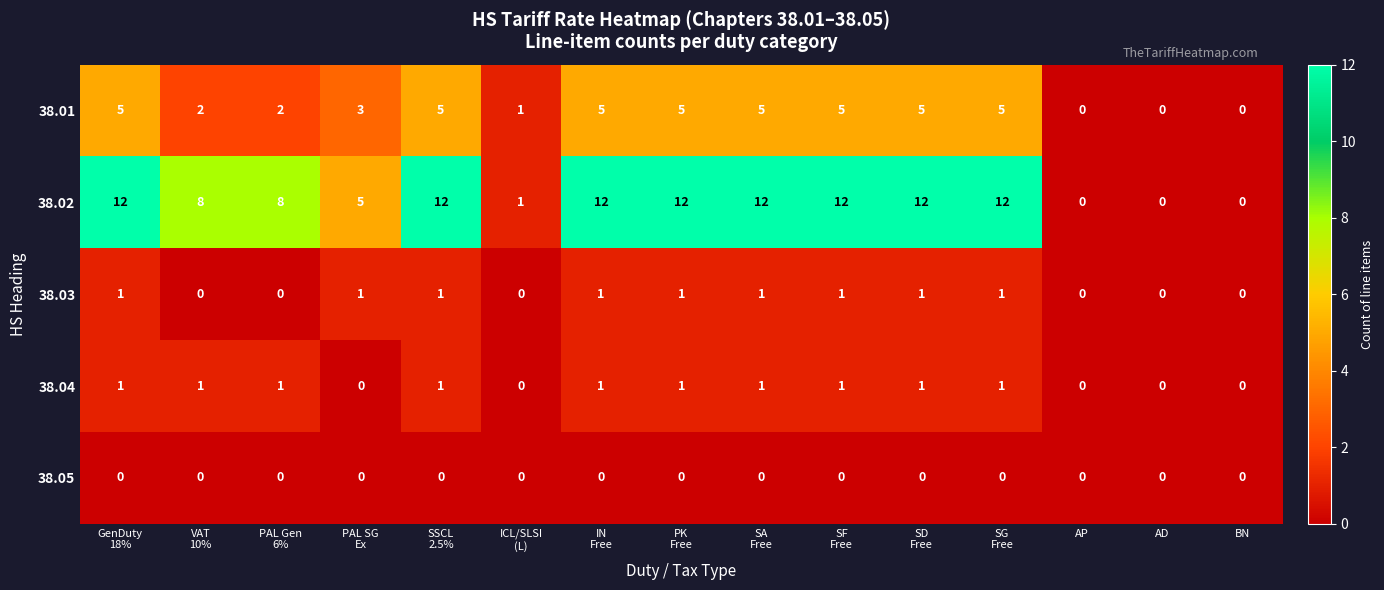

Count the 38.01 values in the range 1 to 5.

12